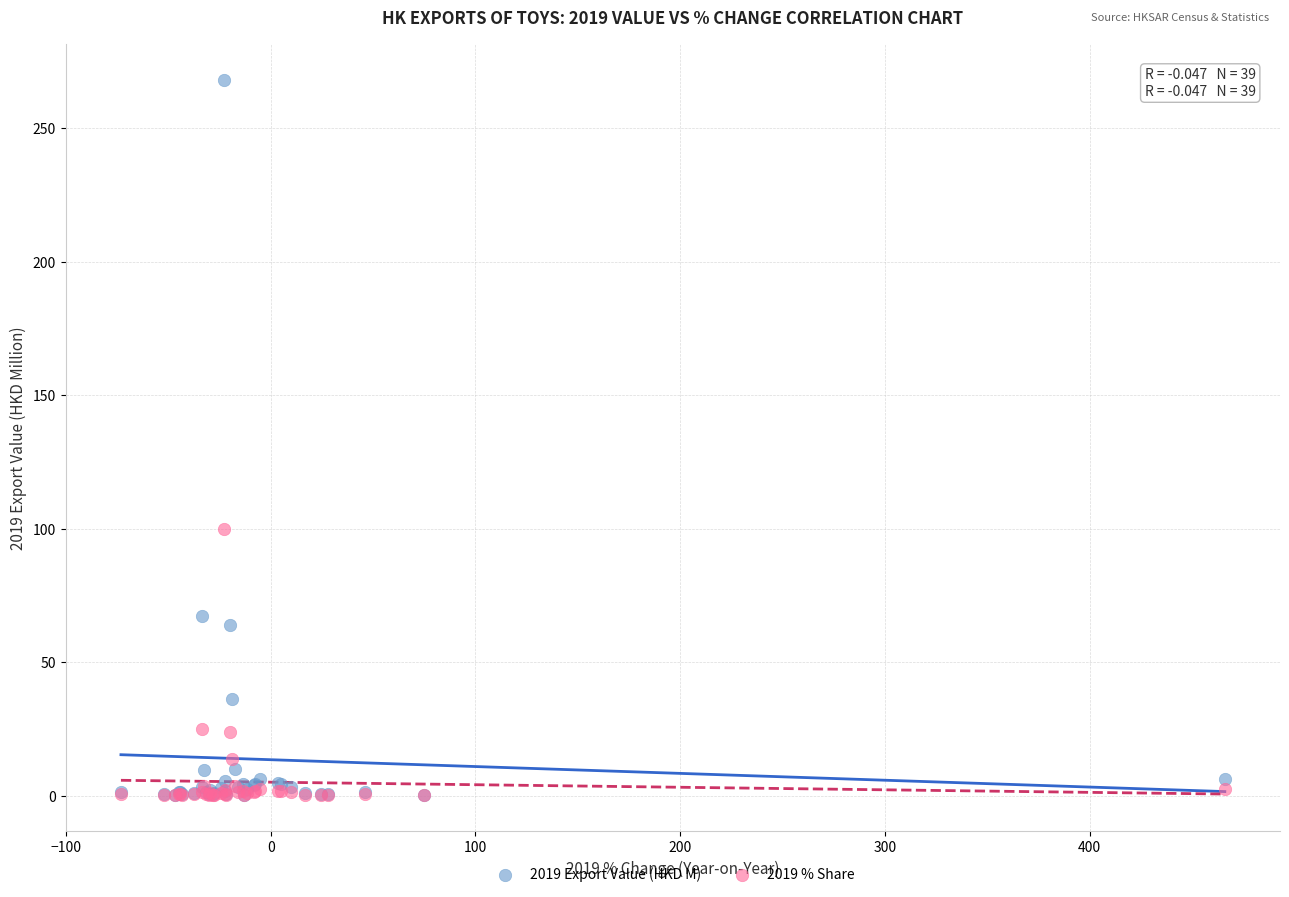

Across all series, what Y value is closest to 134?

100.0